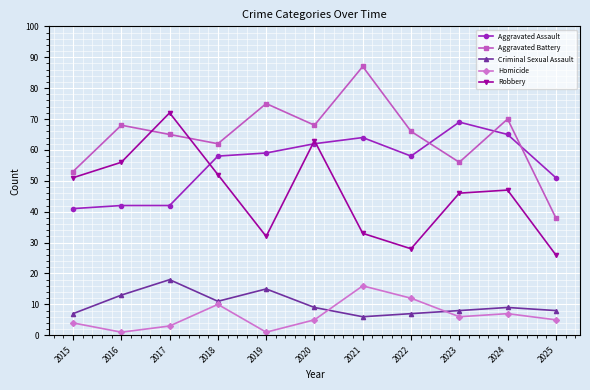

What is the lowest value of the Aggravated Assault series?

41